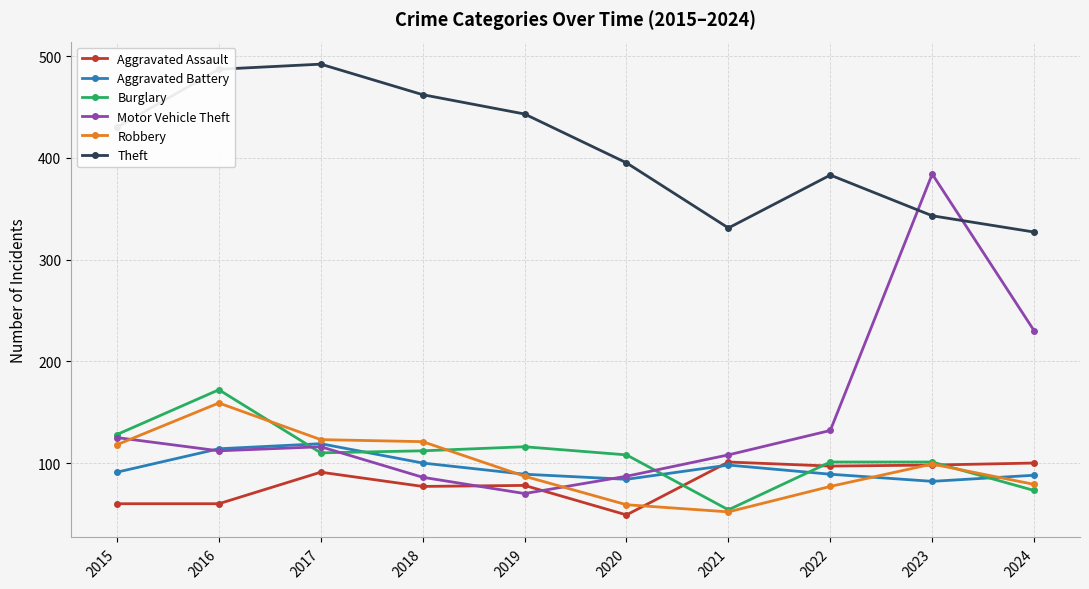

True or false: Theft and Aggravated Battery intersect in this chart.

False